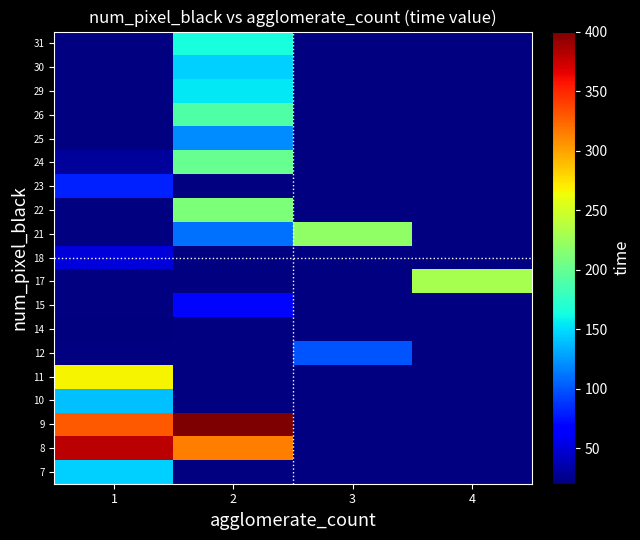

At 2, list the series in order from smallest to largest.

25, 7, 8, 9, 10, 11, 12, 14, 15, 17, 18, 21, 30, 29, 31, 22, 23, 26, 24